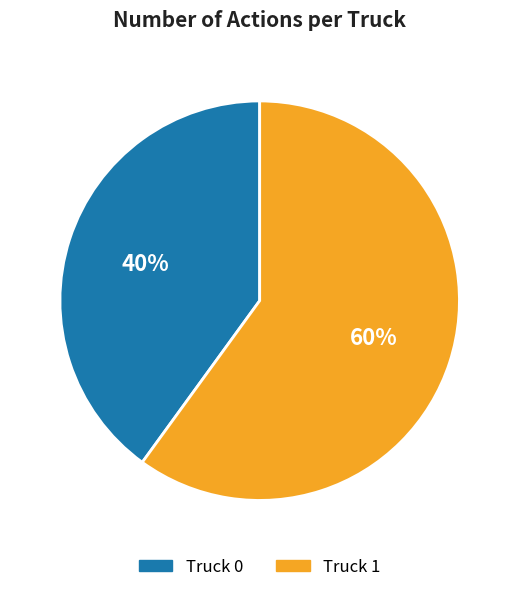

The Truck 0 slice represents 26% of the pie. True or false?

False